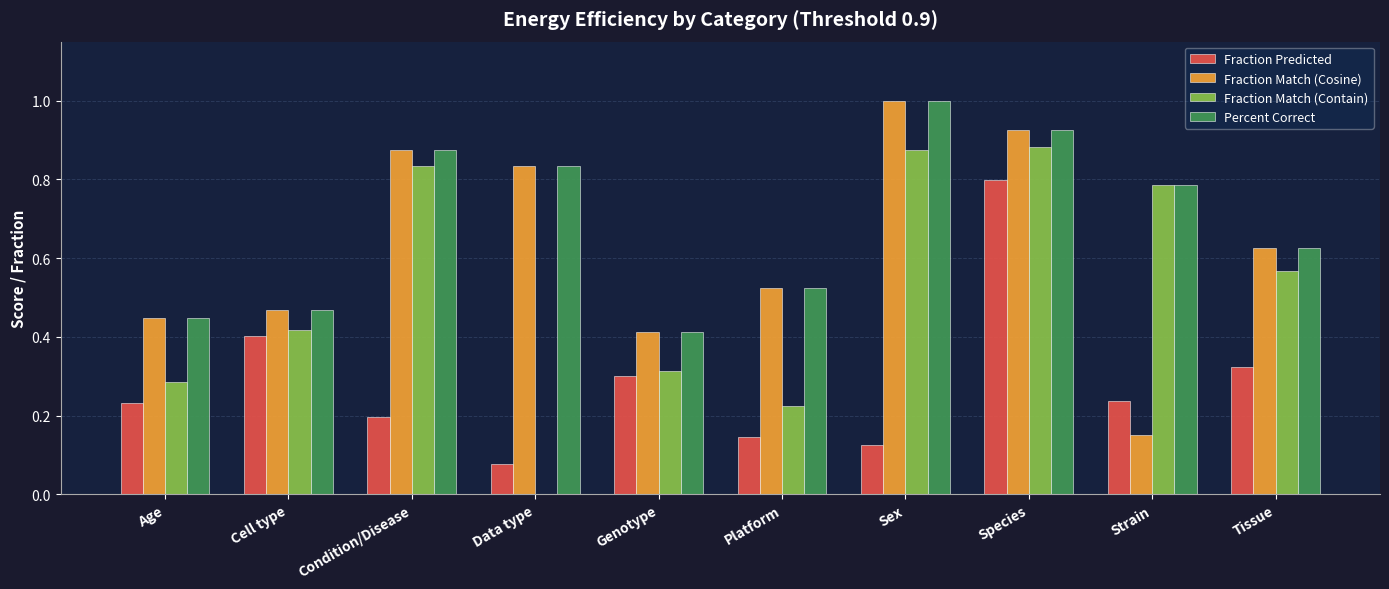

Is the value of Fraction Match (Cosine) at Data type greater than the value of Fraction Match (Contain) at Strain?

Yes